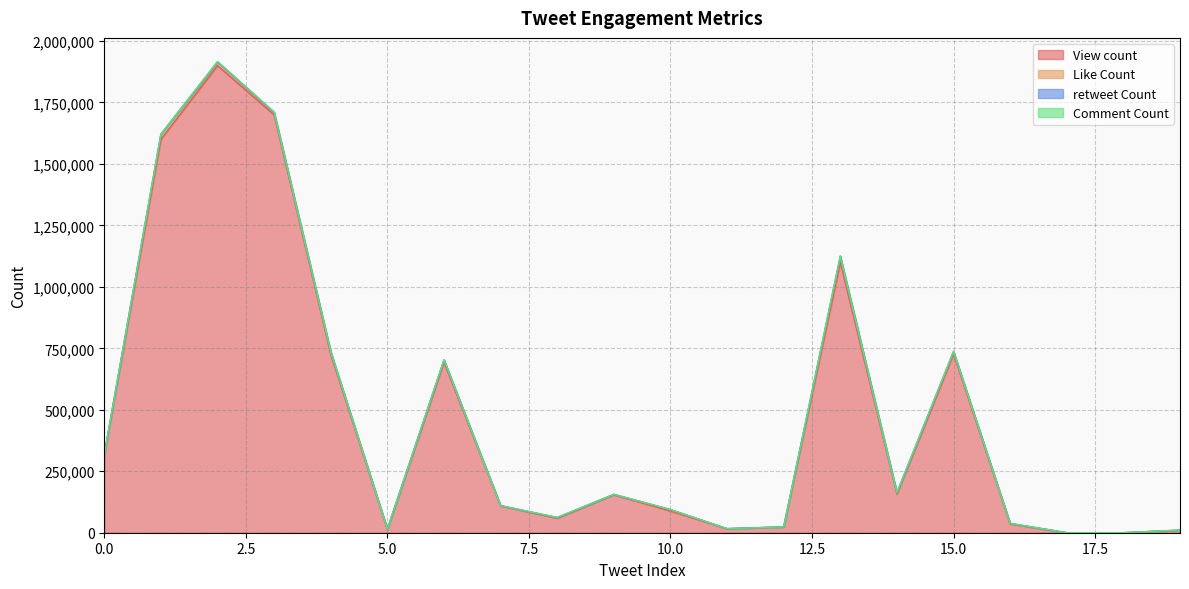

True or false: Like Count and View count intersect in this chart.

False